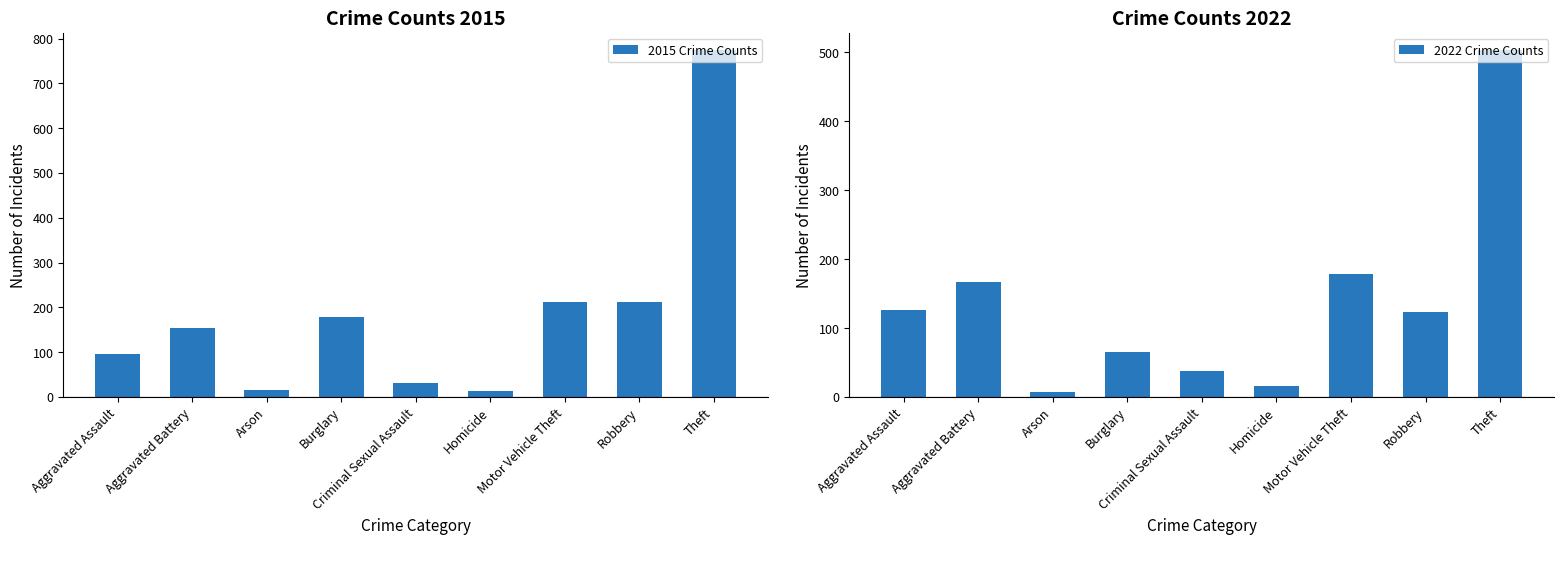

What is the difference between the second highest and second lowest values in the 2022 Crime Counts series?

162